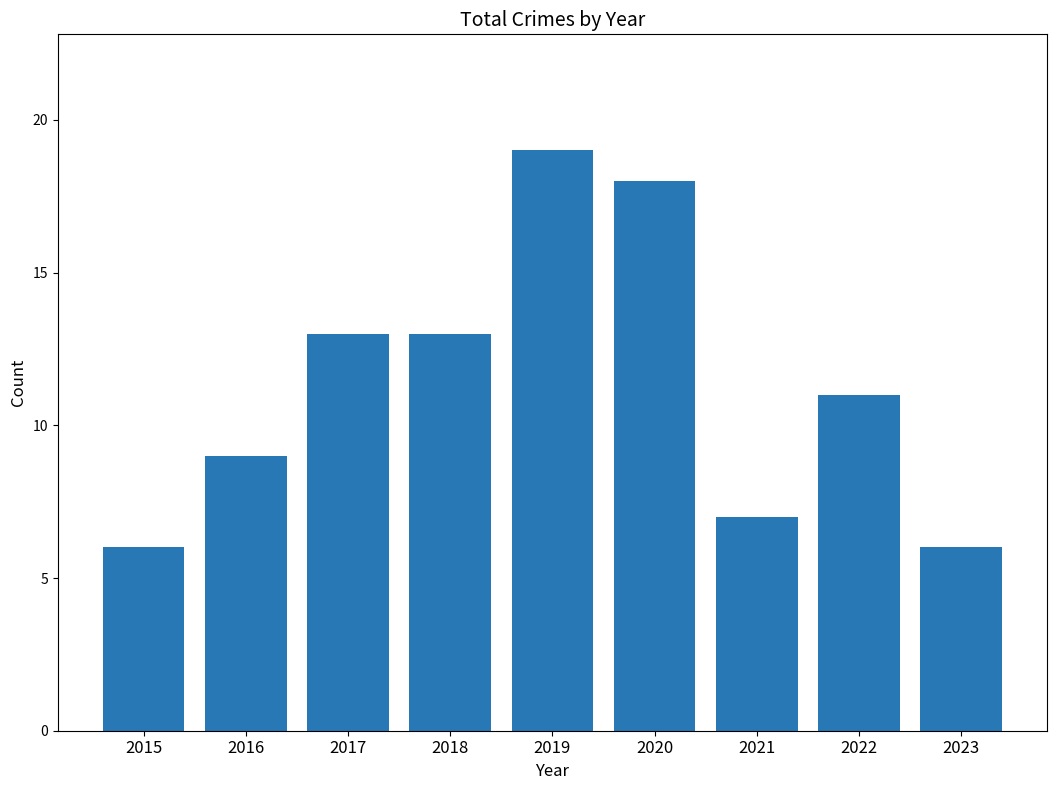

What is the change in value from 2015 to 2019?

+13